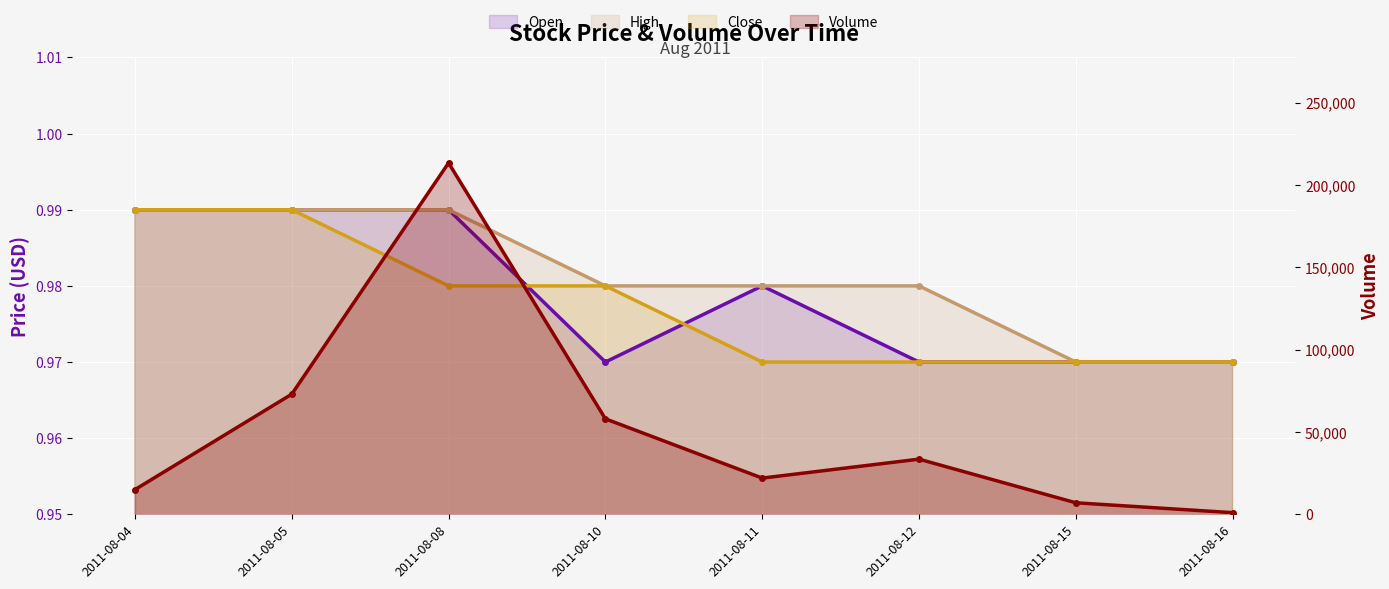

What is the value of the Close point at the 3rd from the left?

1.0